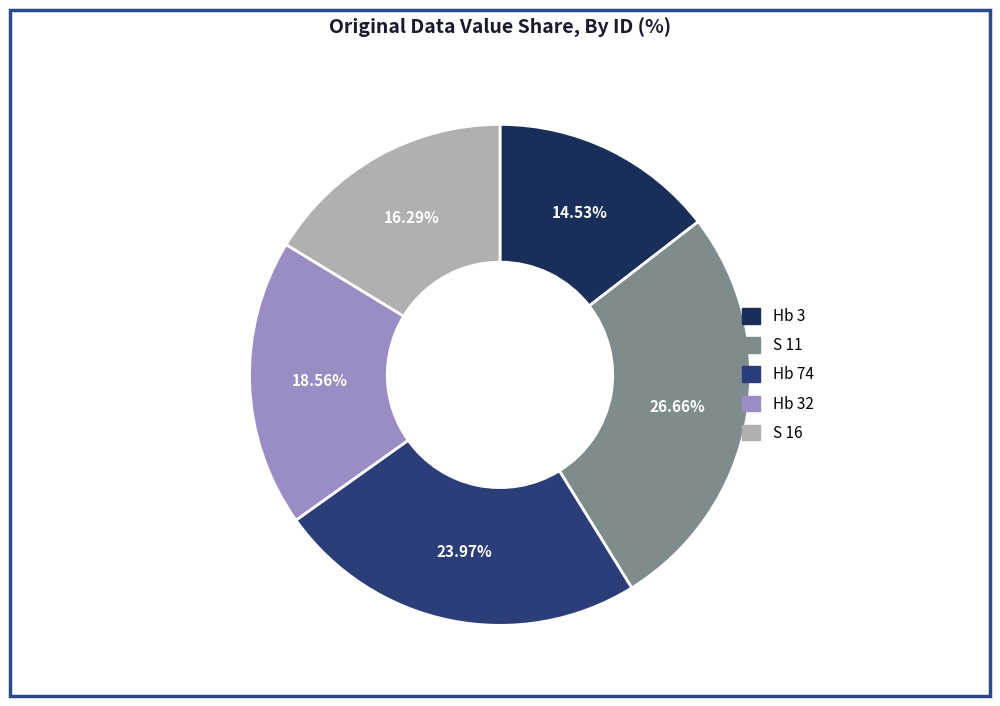

What percentage do S 16 and S 11 together represent?

42.9%